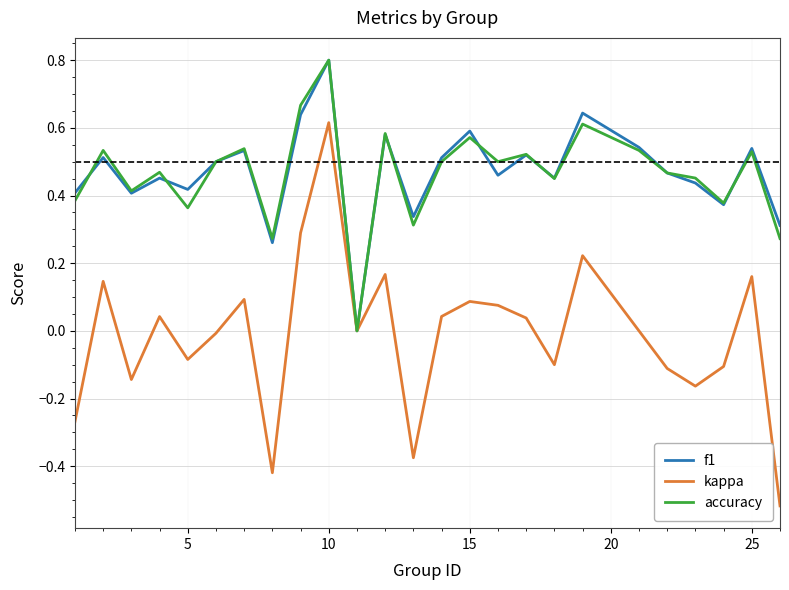

What is the greatest value displayed?

0.8